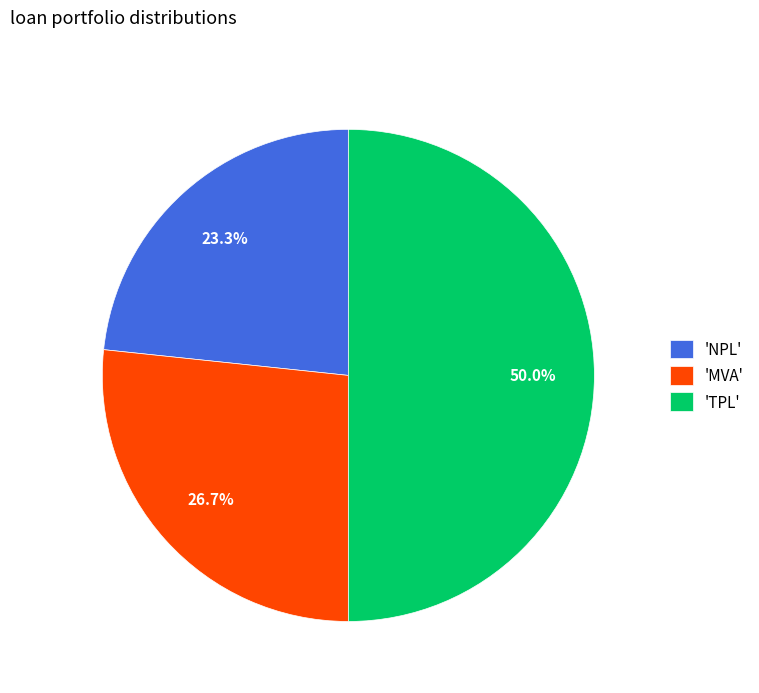

Which slice is the smallest?

'NPL'